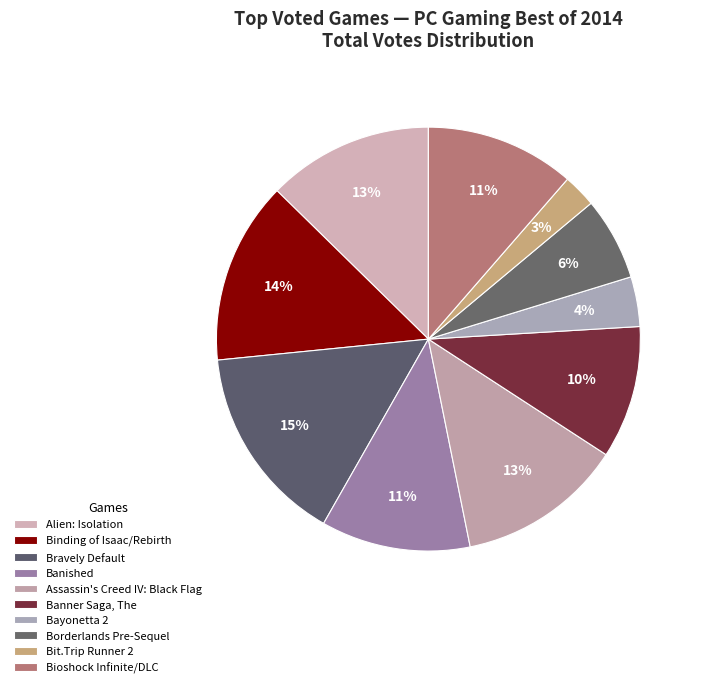

Count the number of slices in the pie.

10